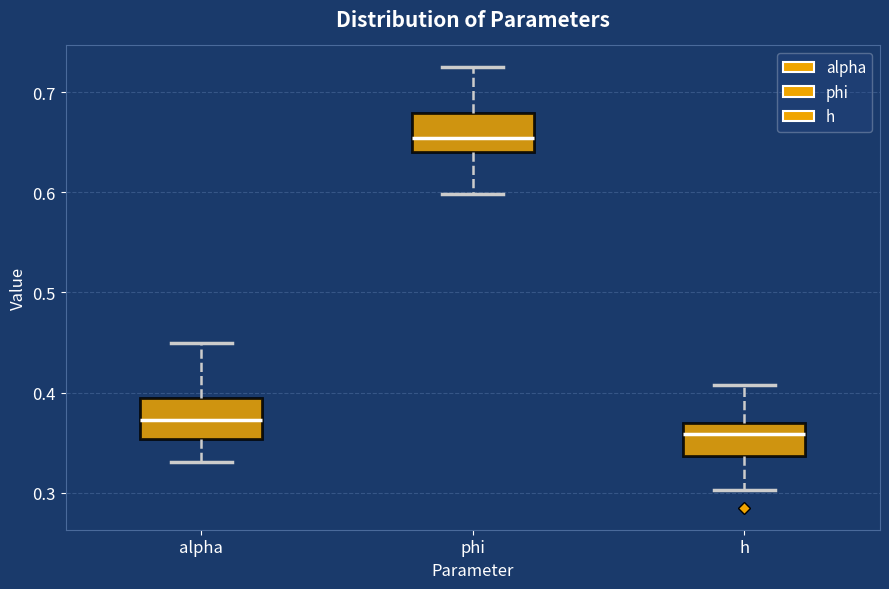

Which box has the lowest median line?

h